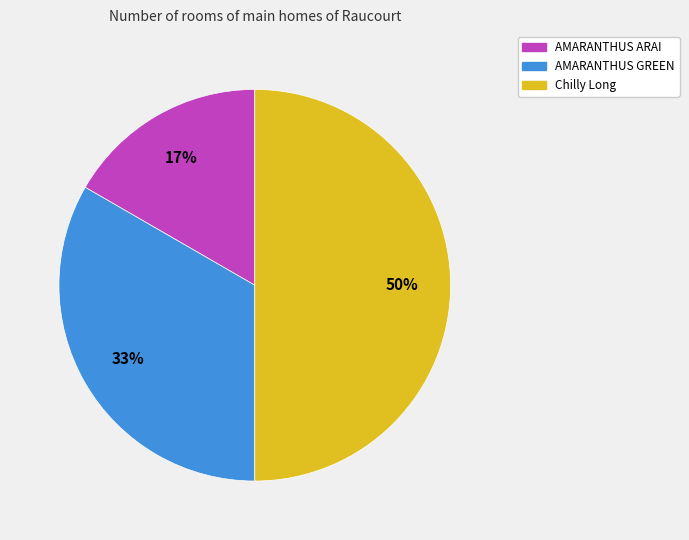

Between AMARANTHUS GREEN and Chilly Long, which is larger?

Chilly Long